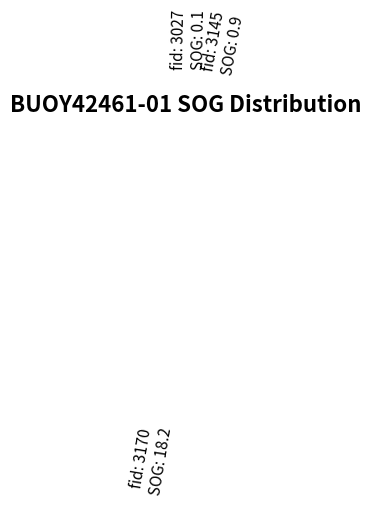

Combined, do 3027 and 3145 account for over 50%?

No